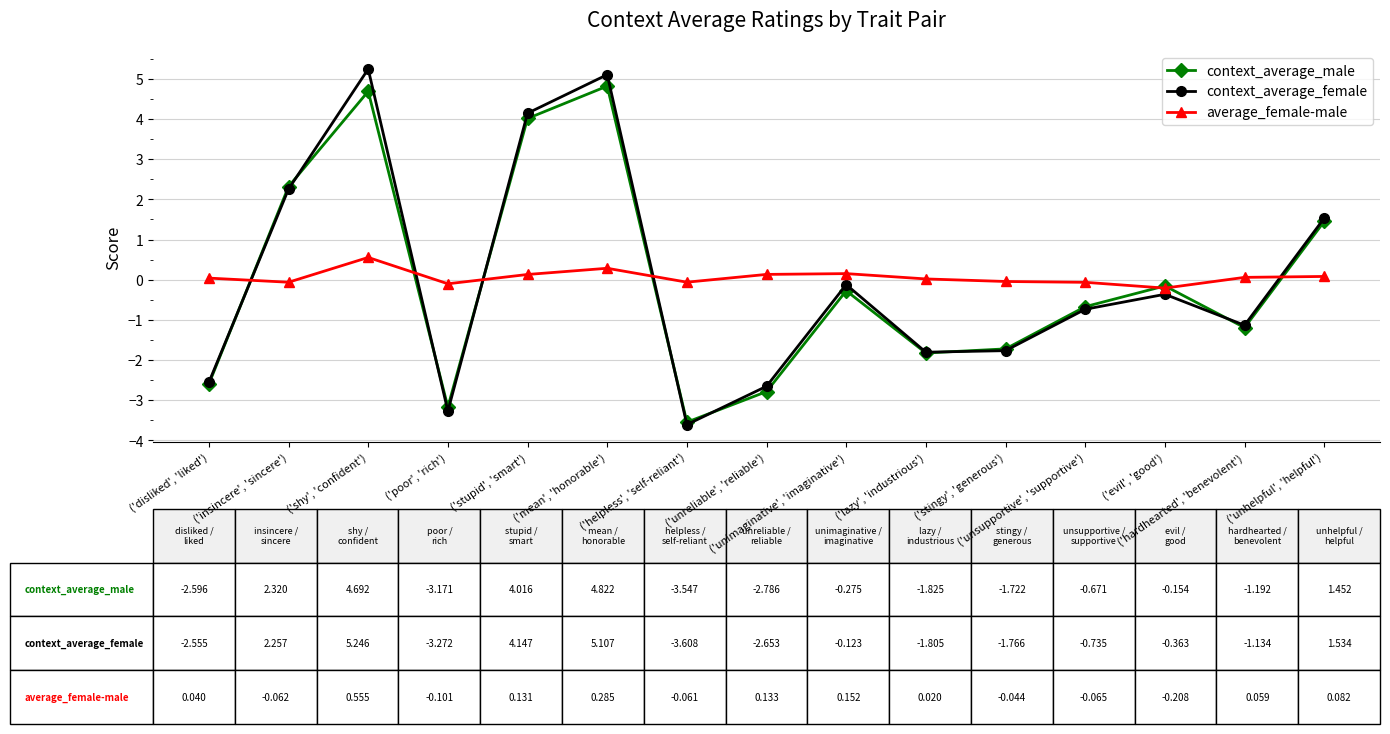

How many values in the context_average_female series are below 0?

10